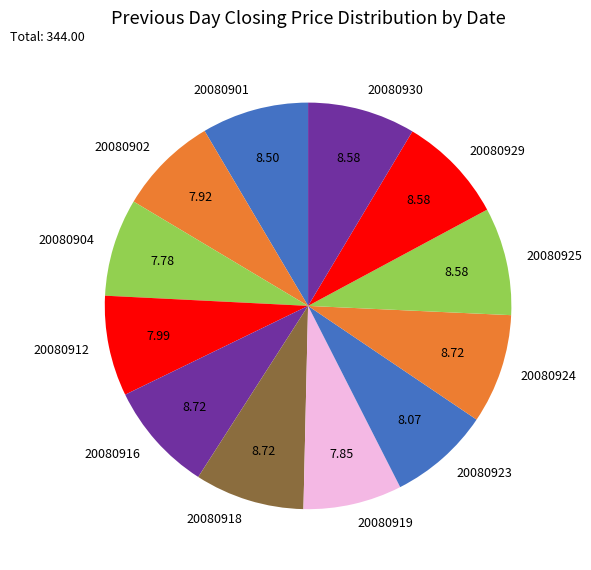

Combined, do 20080918 and 20080919 account for over 50%?

No